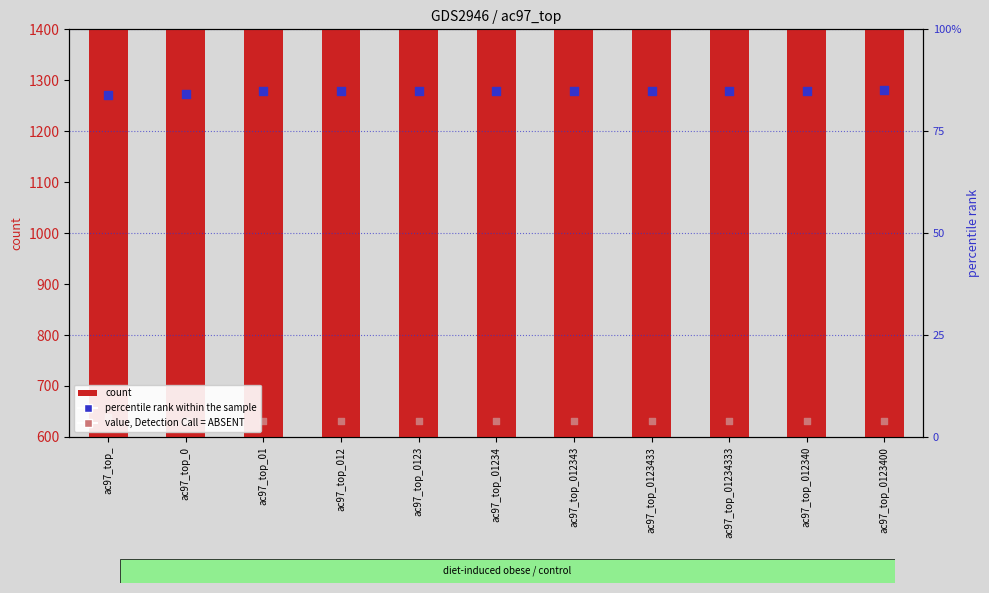

At which category is the sum across all series the highest?

ac97_top_